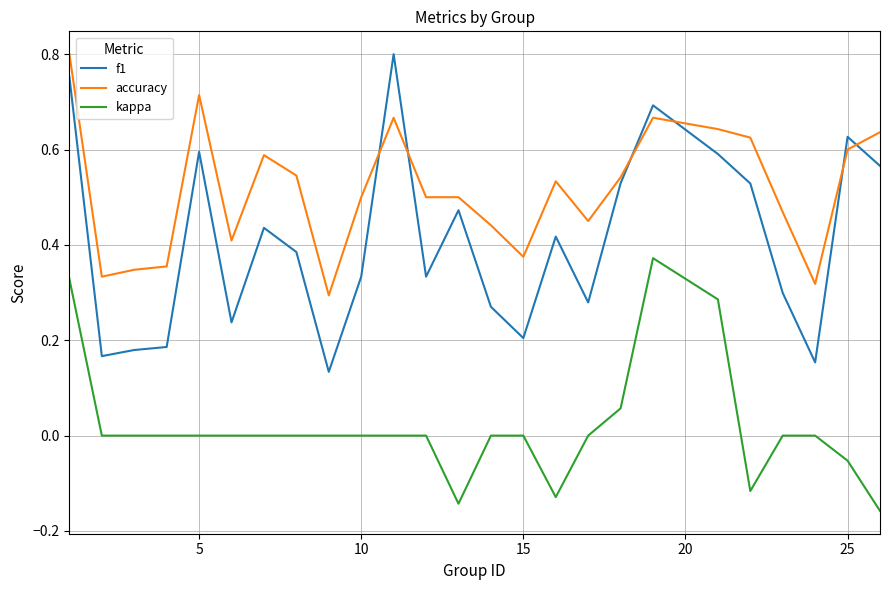

True or false: f1 and kappa intersect in this chart.

False